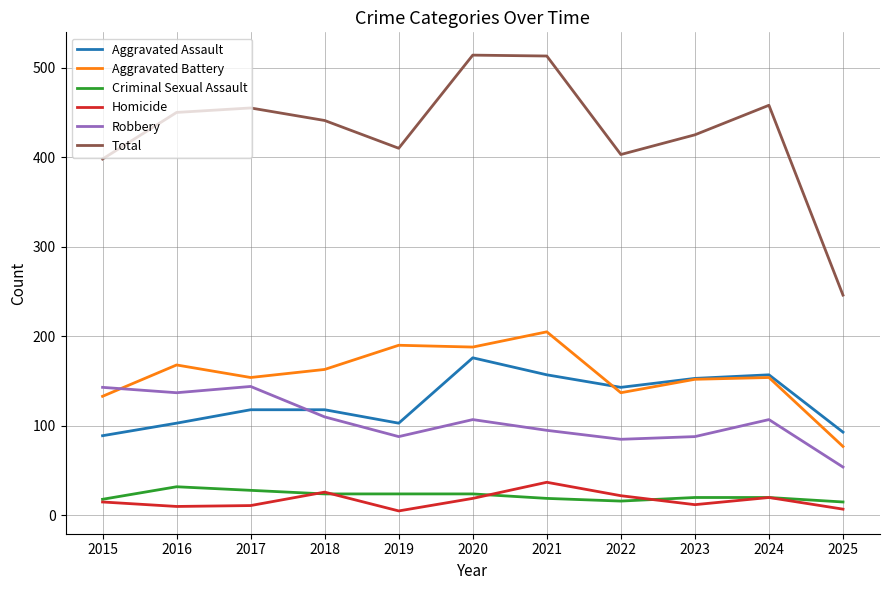

Is the value of Criminal Sexual Assault at 2022 greater than the value of Aggravated Battery at 2022?

No